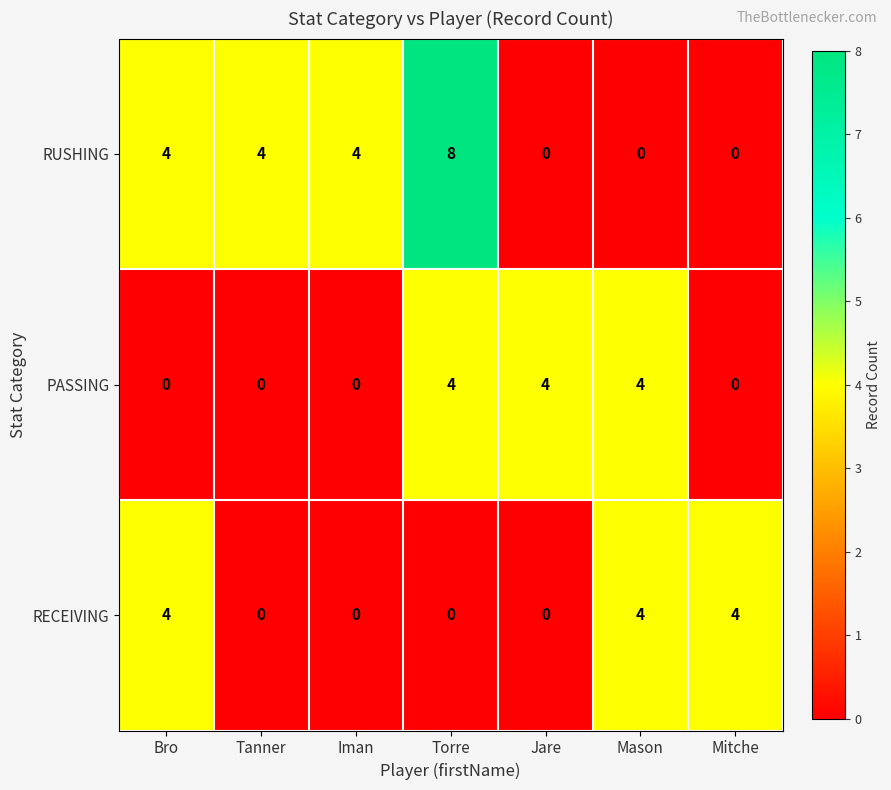

What is the approximate value of RECEIVING at Bro?

4